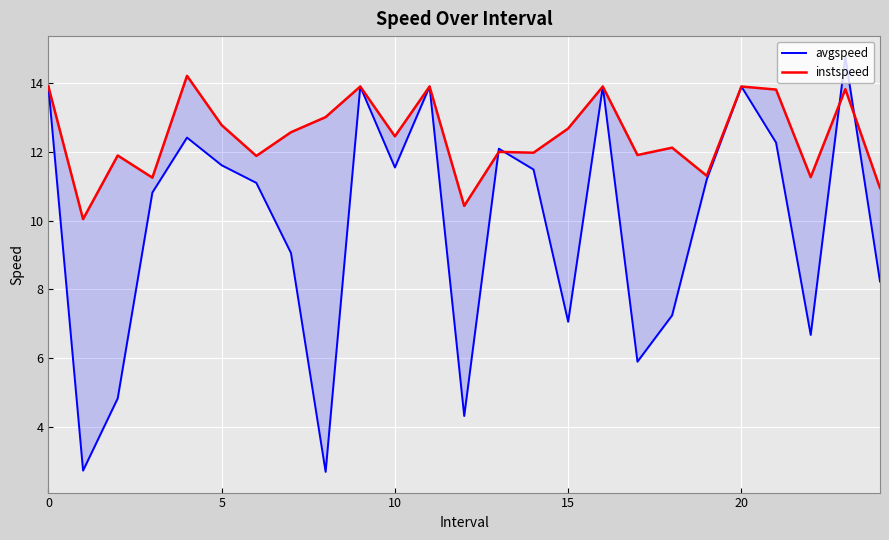

What is the sum of all avgspeed values?

247.4